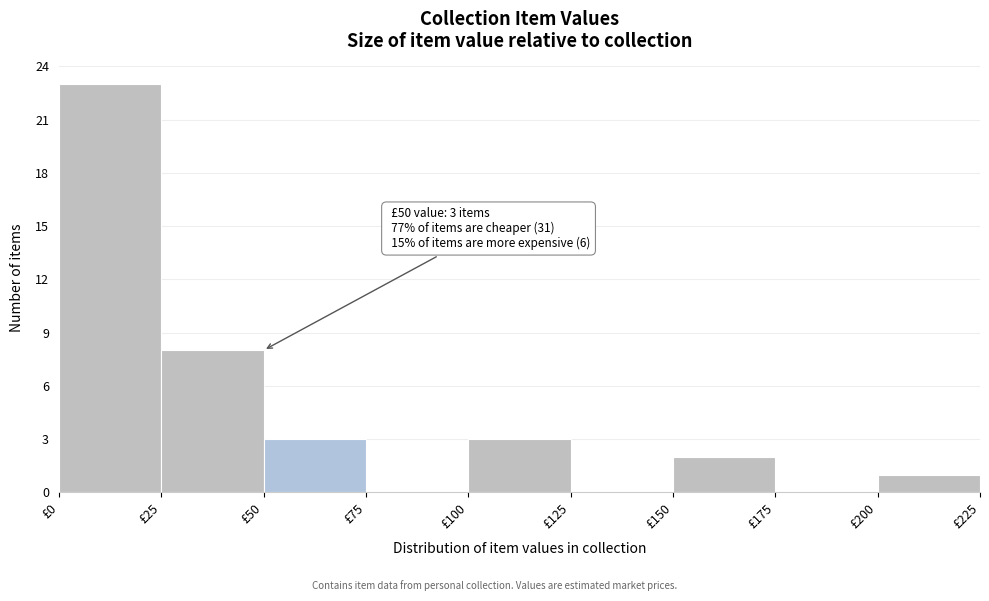

Over which range of the x-axis is the bar tallest?

0 to 25